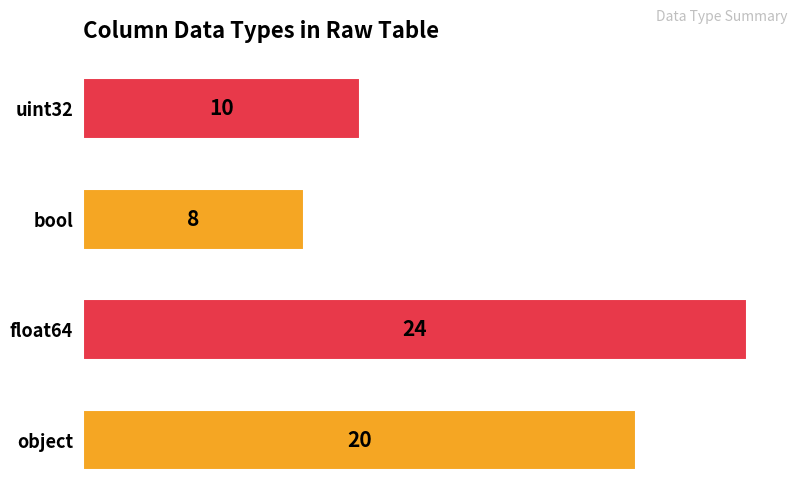

Is it true that the value at object is 29?

False